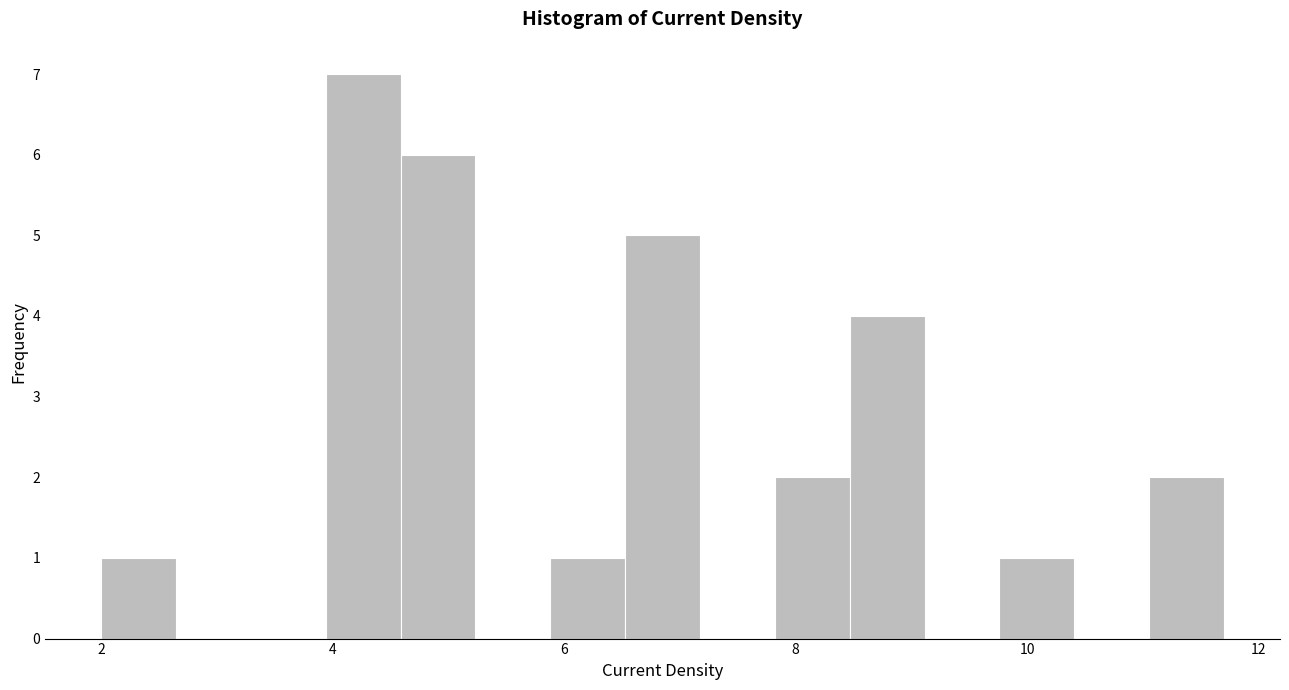

Around what value on the x-axis is the tallest bar? Give the approximate position of its centre, as read against the axis.

4.2